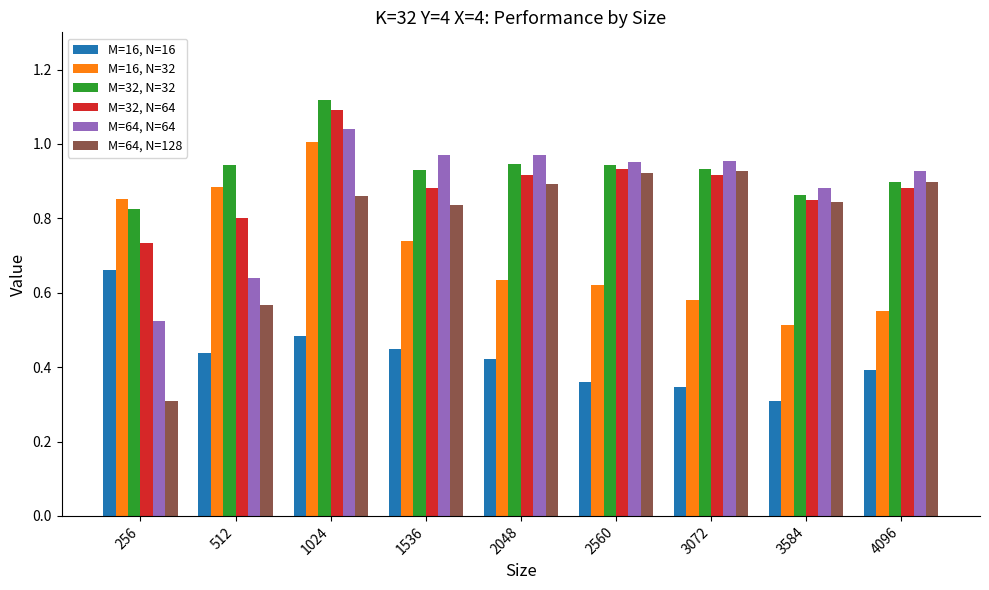

Rank the series by their maximum value, from highest to lowest.

M=32, N=32, M=32, N=64, M=64, N=64, M=16, N=32, M=64, N=128, M=16, N=16